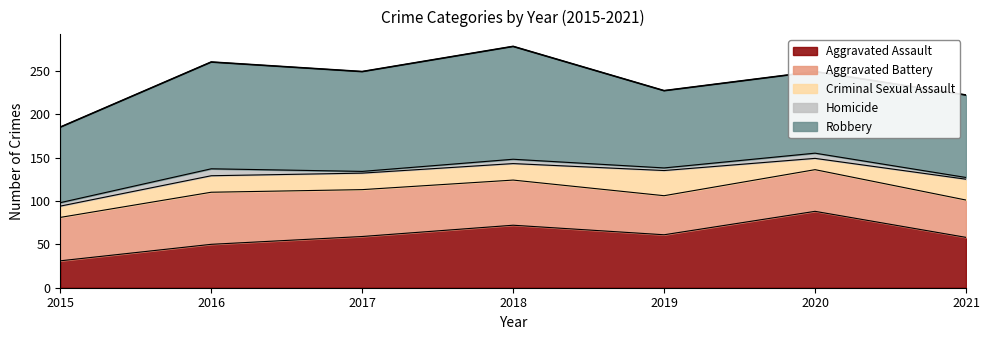

True or false: Aggravated Battery and Homicide intersect in this chart.

False